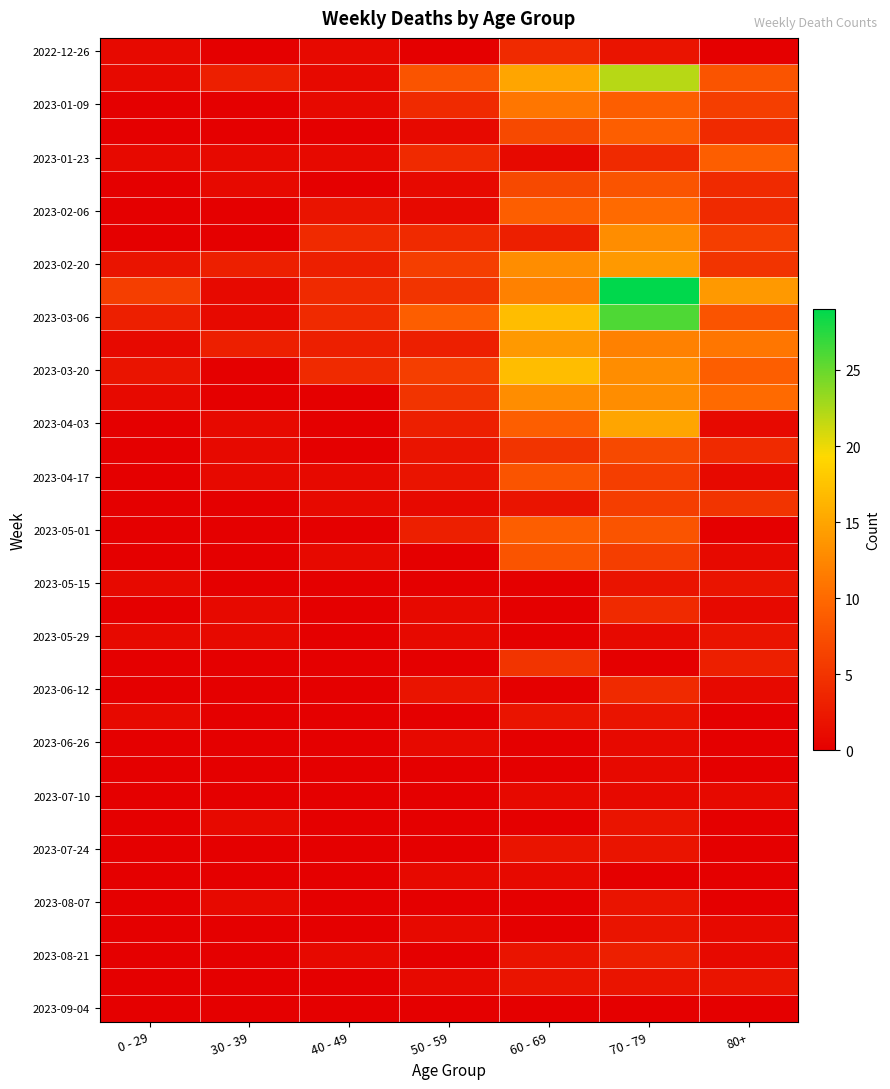

At which category does the chart reach its peak across all series?

70 - 79